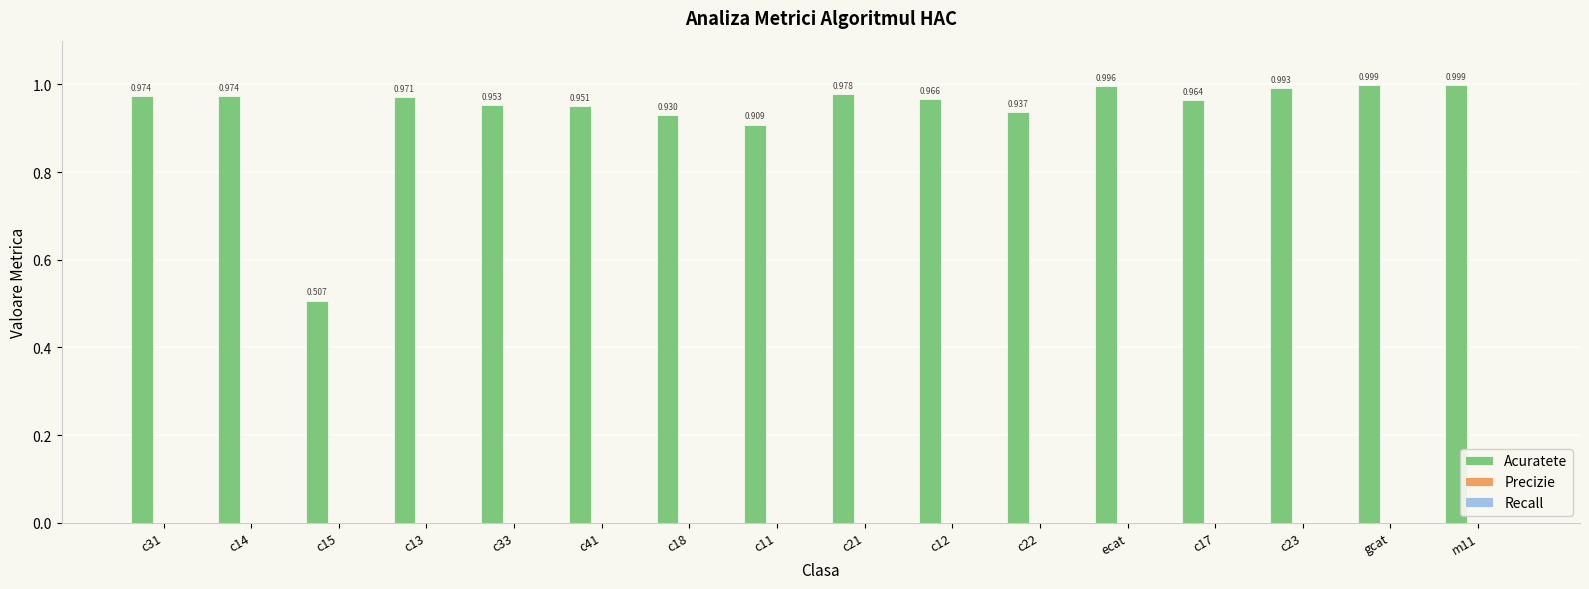

What is the label of the 5th bar from the right?

ecat